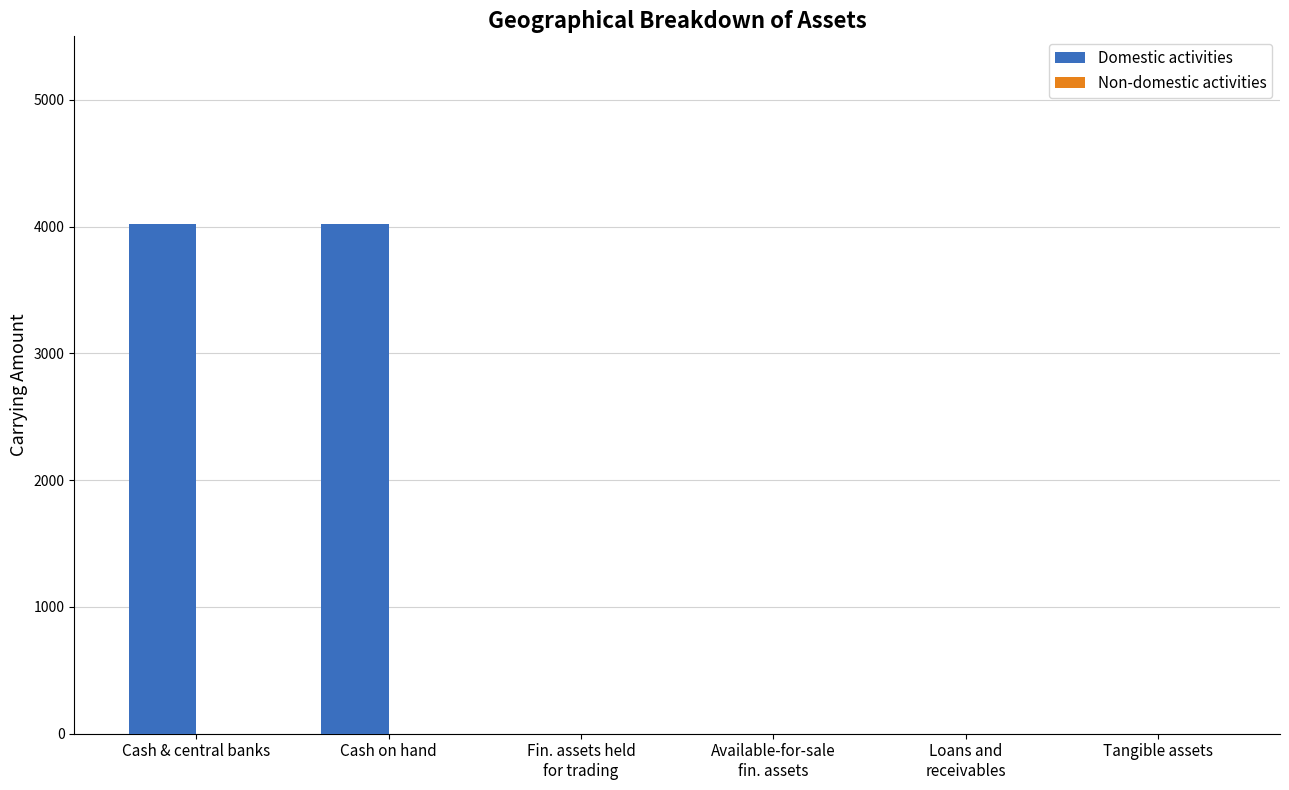

True or false: the data shows 4021 at Cash on hand.

True